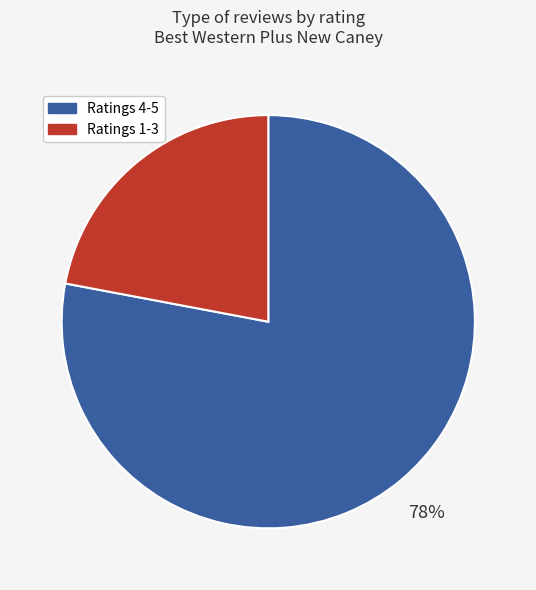

Rank the categories by value from highest to lowest.

Ratings 4-5, Ratings 1-3